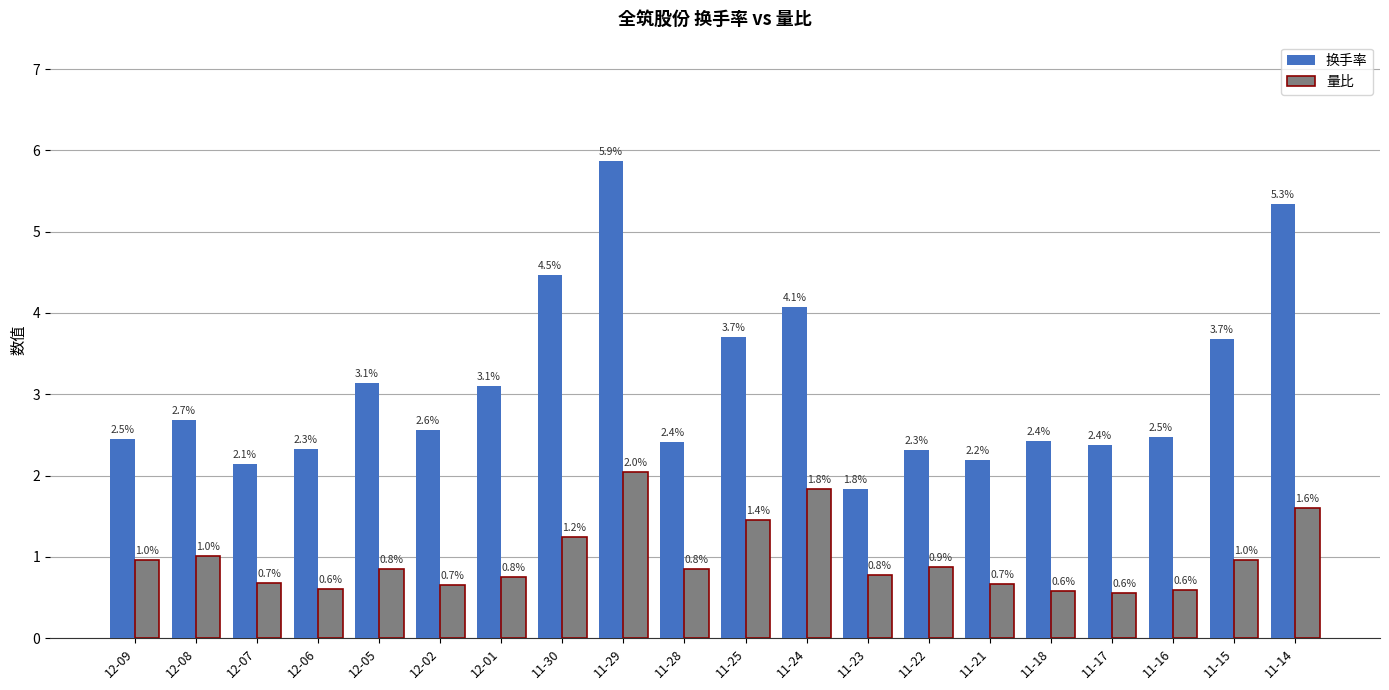

What value does the 量比 series have at 11-21?

0.7